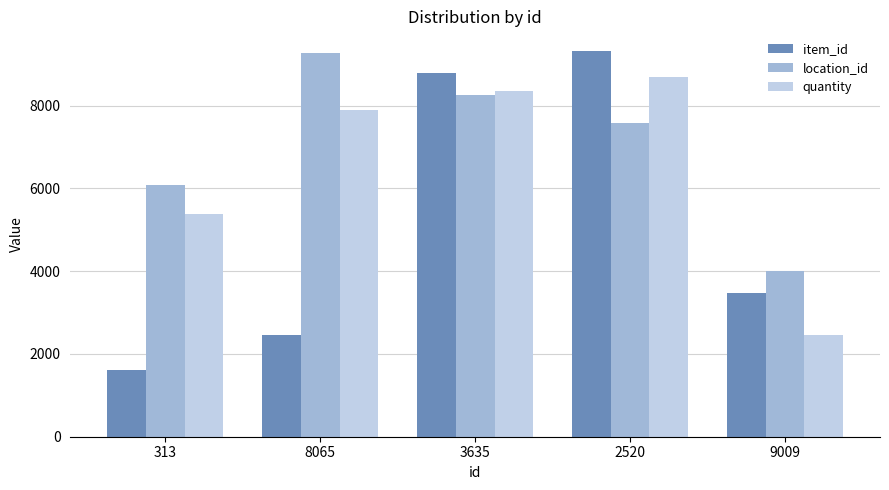

Does the chart contain any negative values?

No